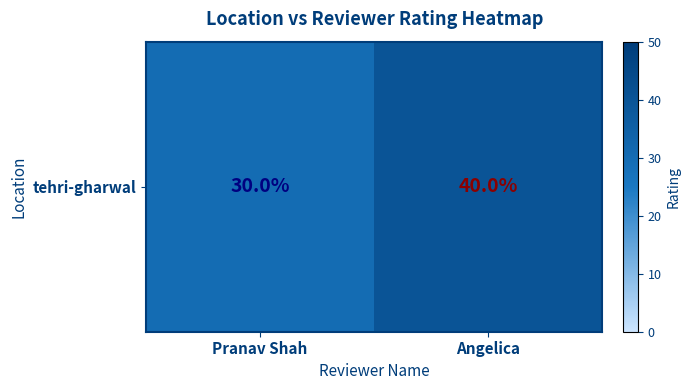

What is the difference between the values at Pranav Shah and Angelica?

10